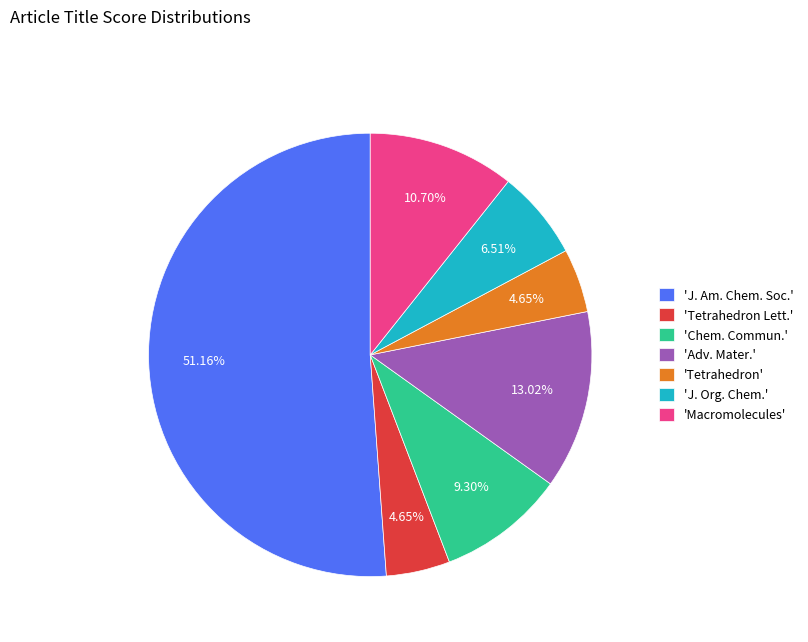

Is there a majority slice in this chart?

Yes